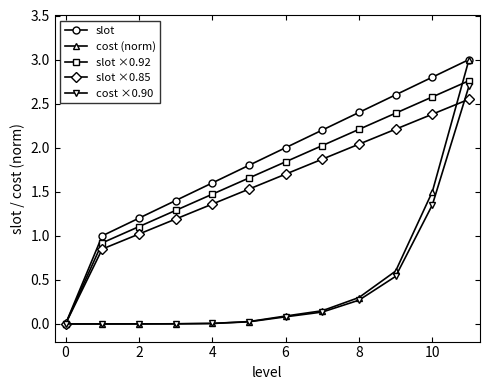

What is the greatest value displayed?

3.0